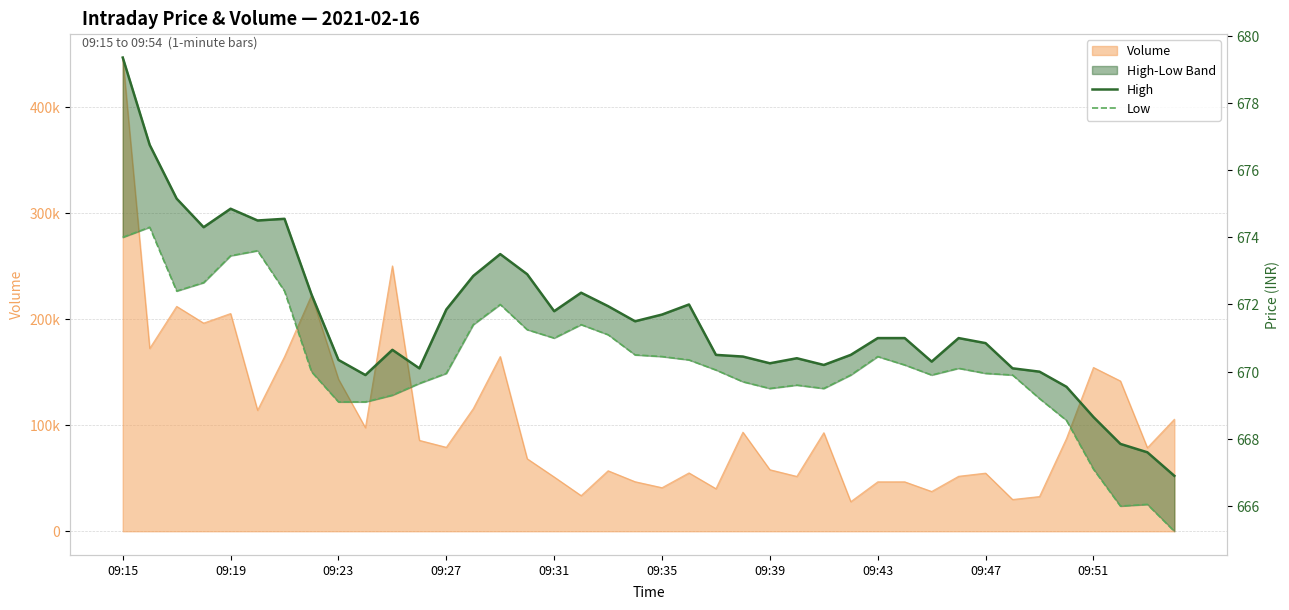

Between 09:19 and 11, which series saw the biggest shift?

High